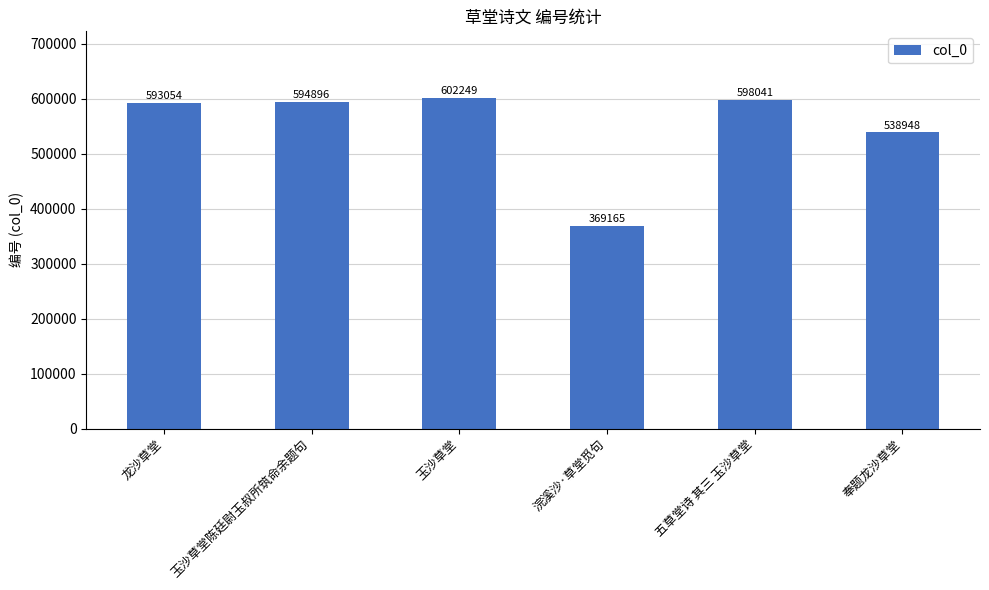

Does the chart contain stacked bars?

No